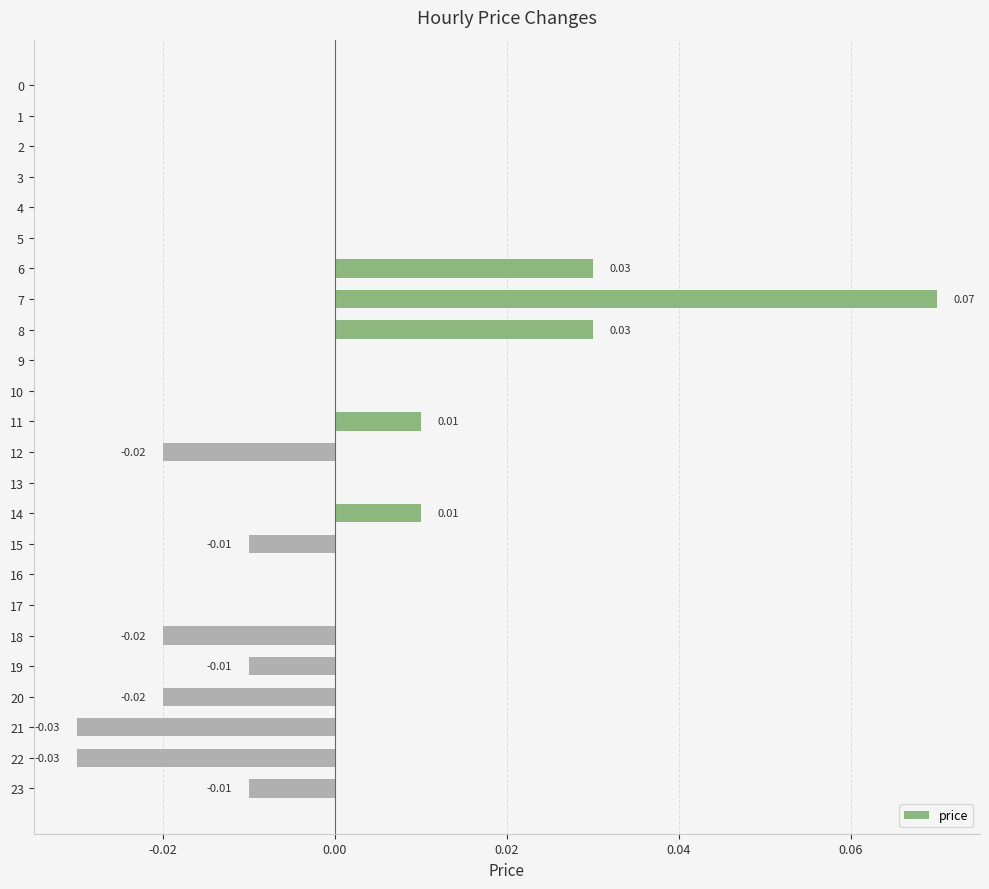

Count the number of categories in the chart.

24